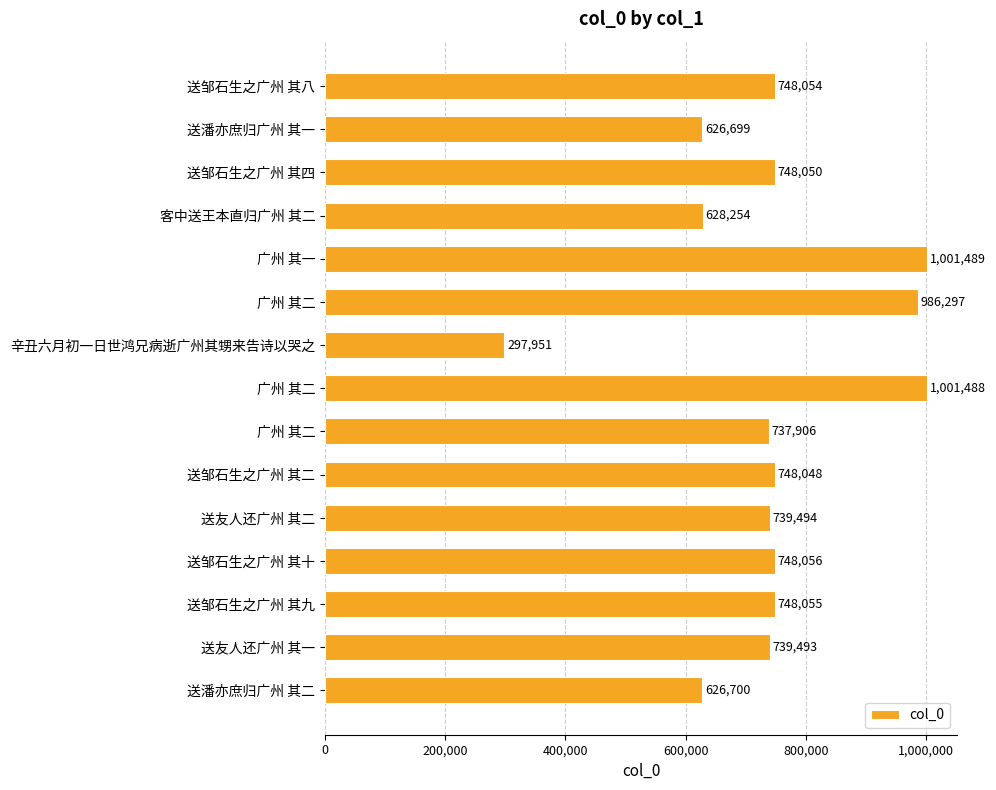

What is the difference between the maximum and minimum values?

703538